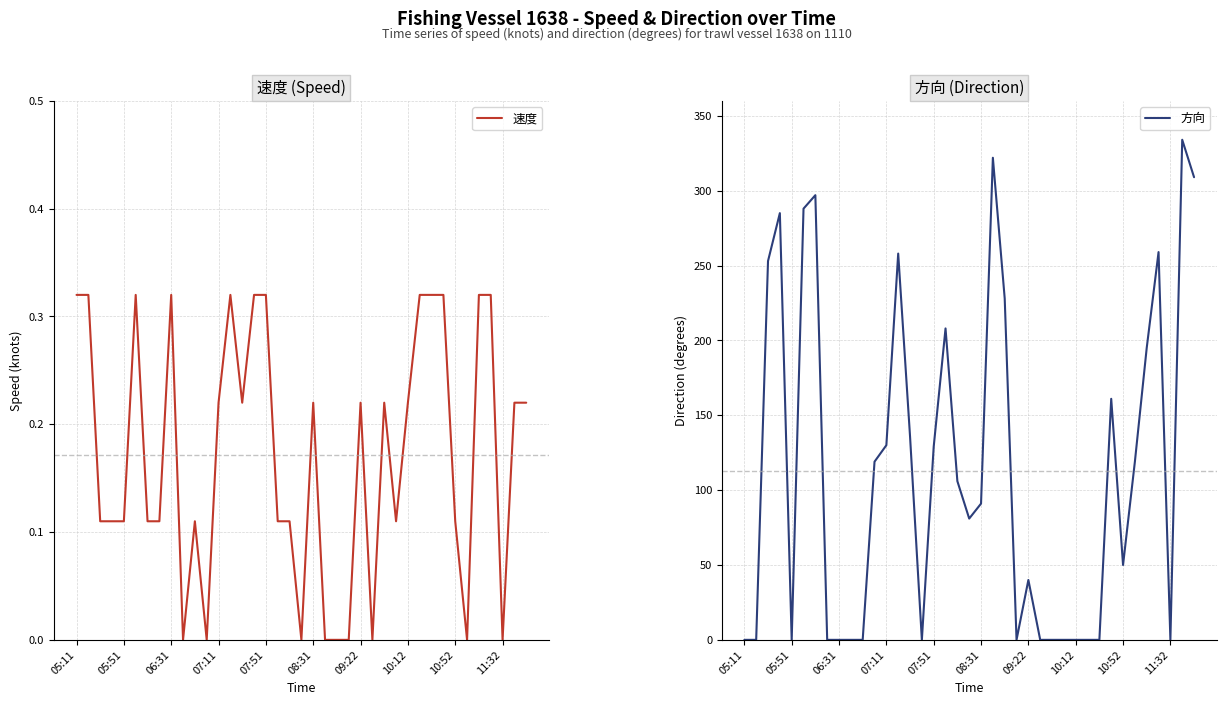

The 速度 series shows 0.1 at 10:12. True or false?

False